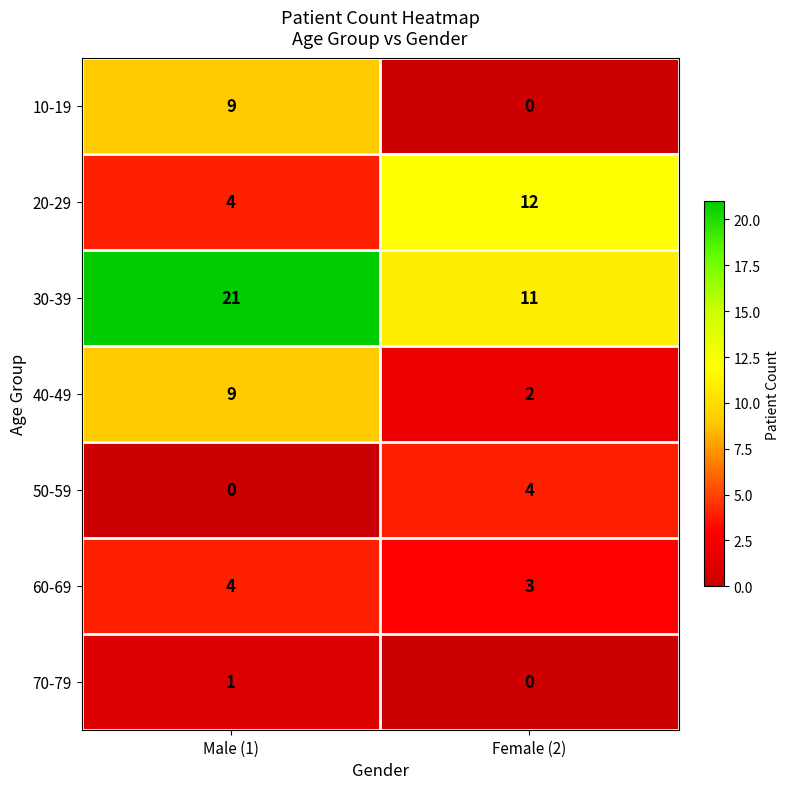

Which series has the widest spread of values?

30-39